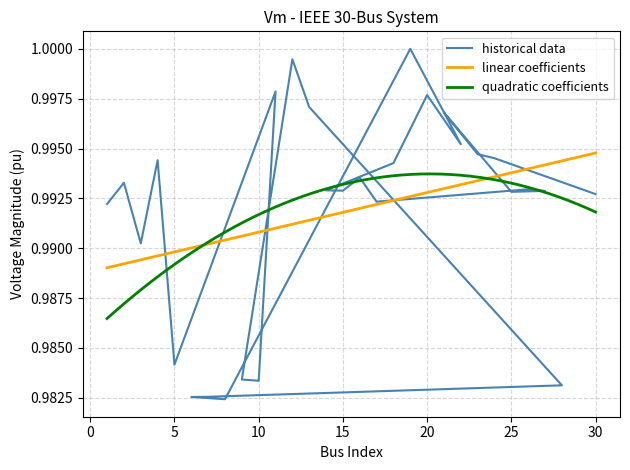

At which category does the data reach its first local peak?

2